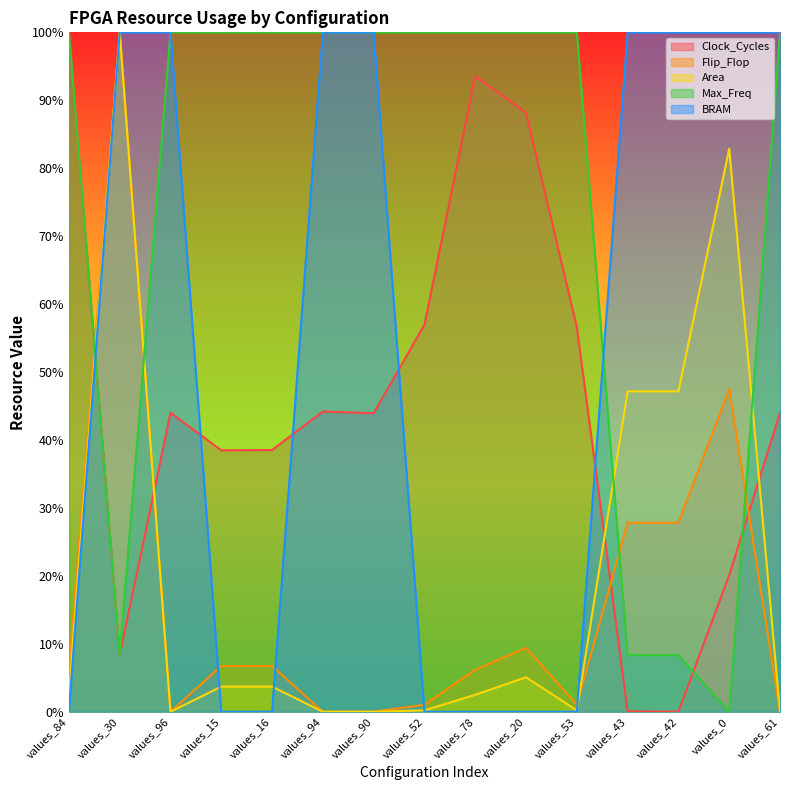

At which label is Area closest to 0?

values_96